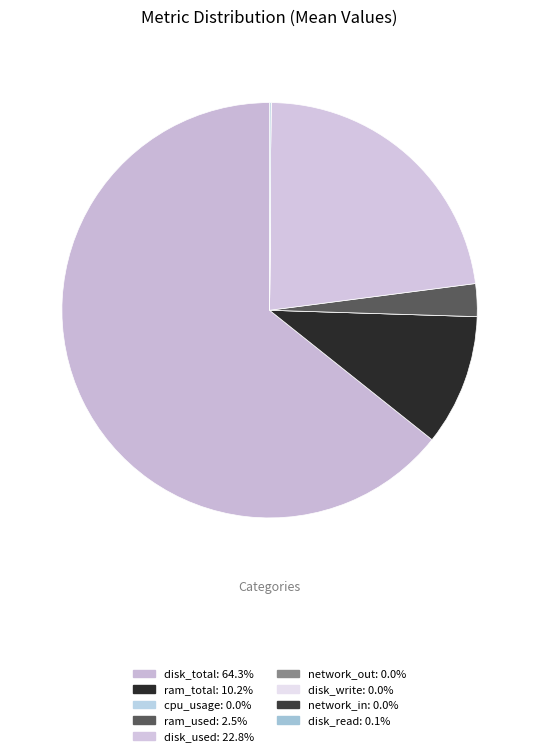

How many slices are in this pie chart?

9